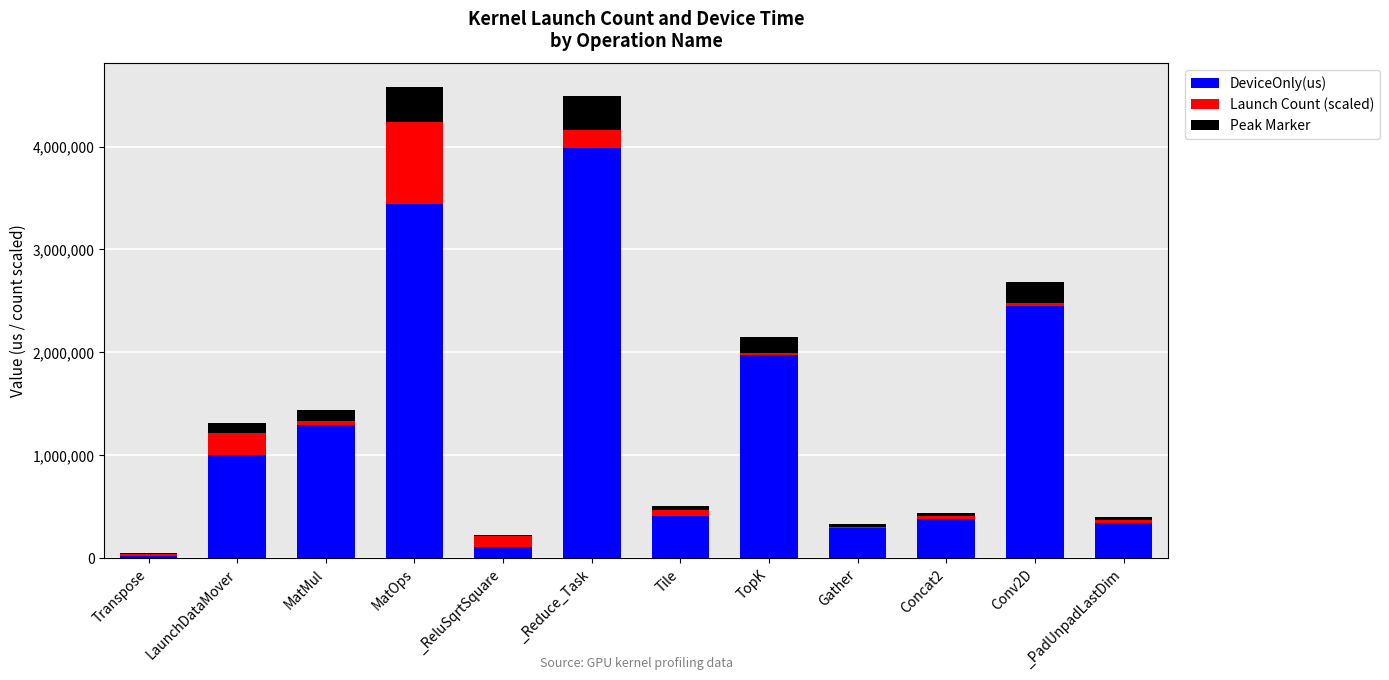

The Launch Count (scaled) series shows 46891.9 at Concat2. True or false?

False